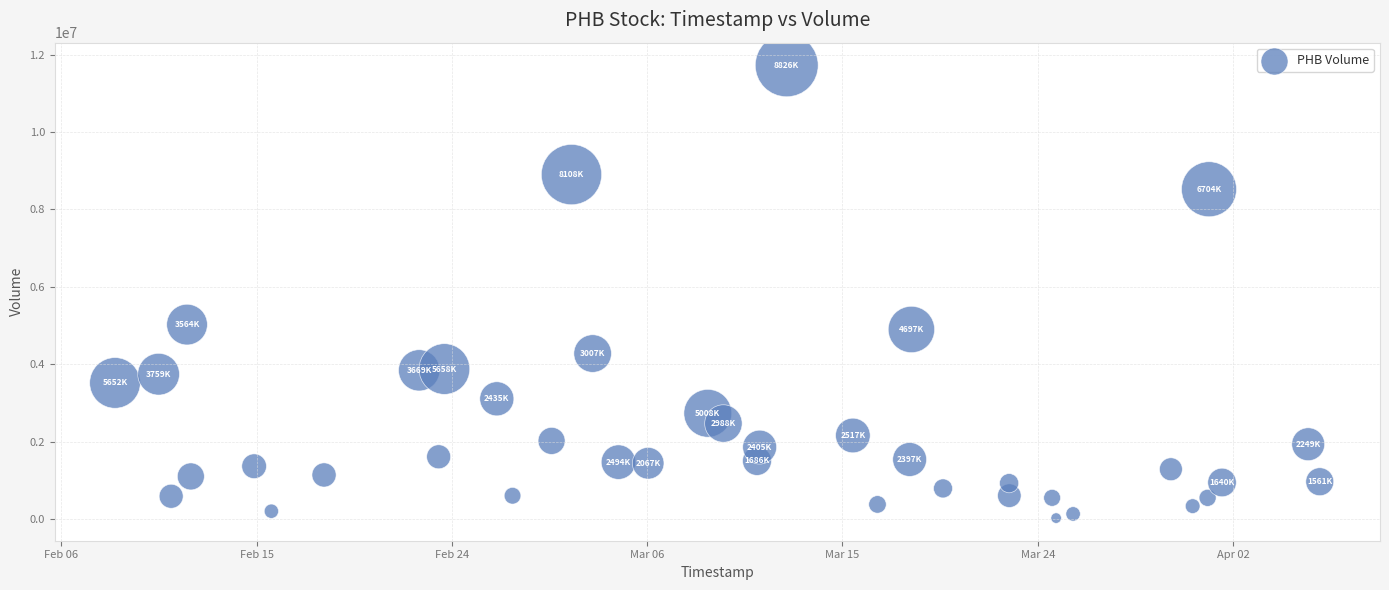

What is the range of Y values (max minus min)?

11707007.3